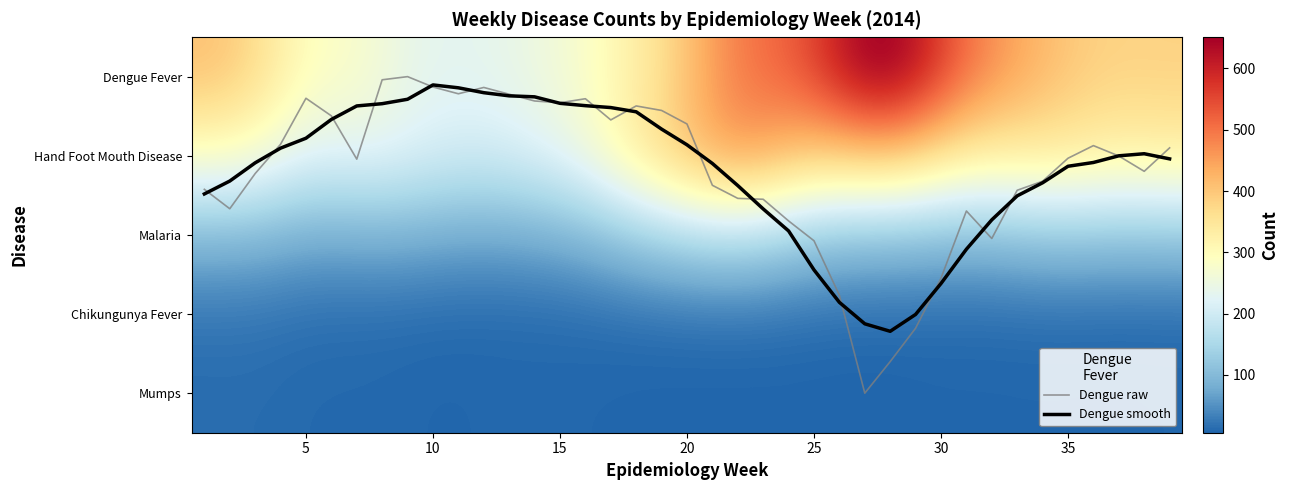

How many categories are shown in the chart?

39